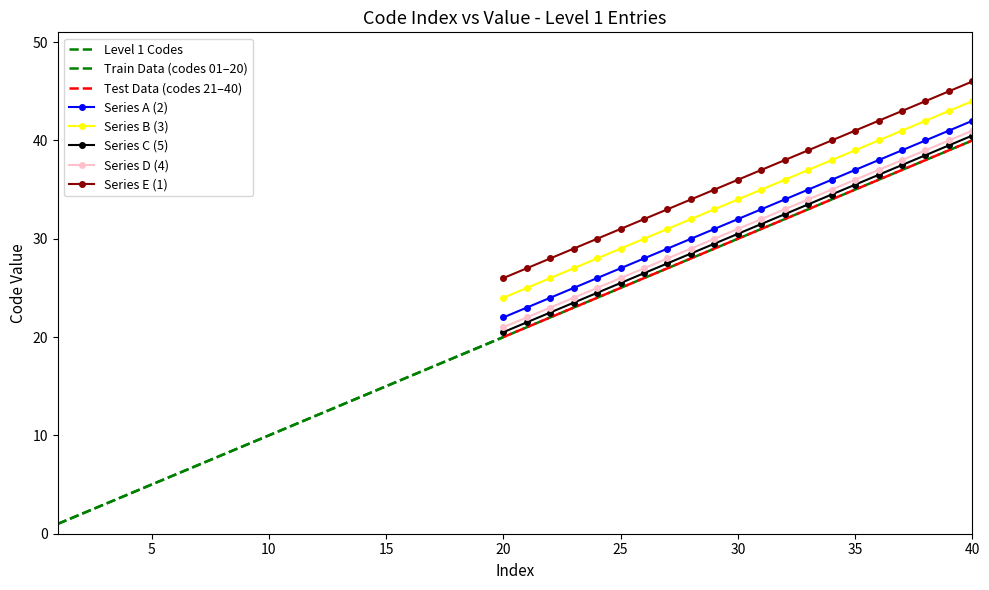

What value does the data have at 37?

37